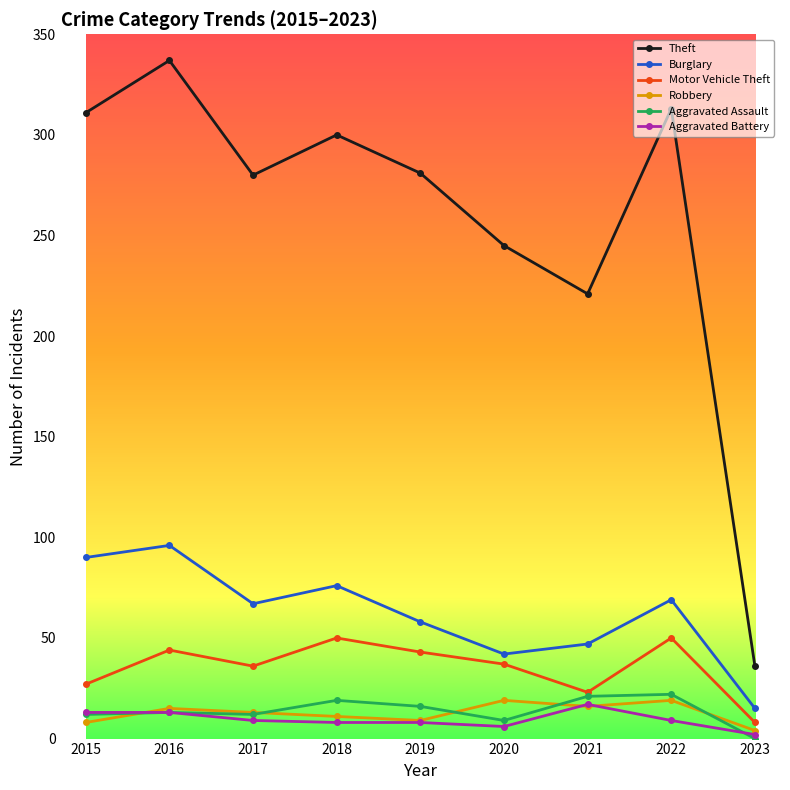

What is the spread (max minus min) of values at 2019?

273